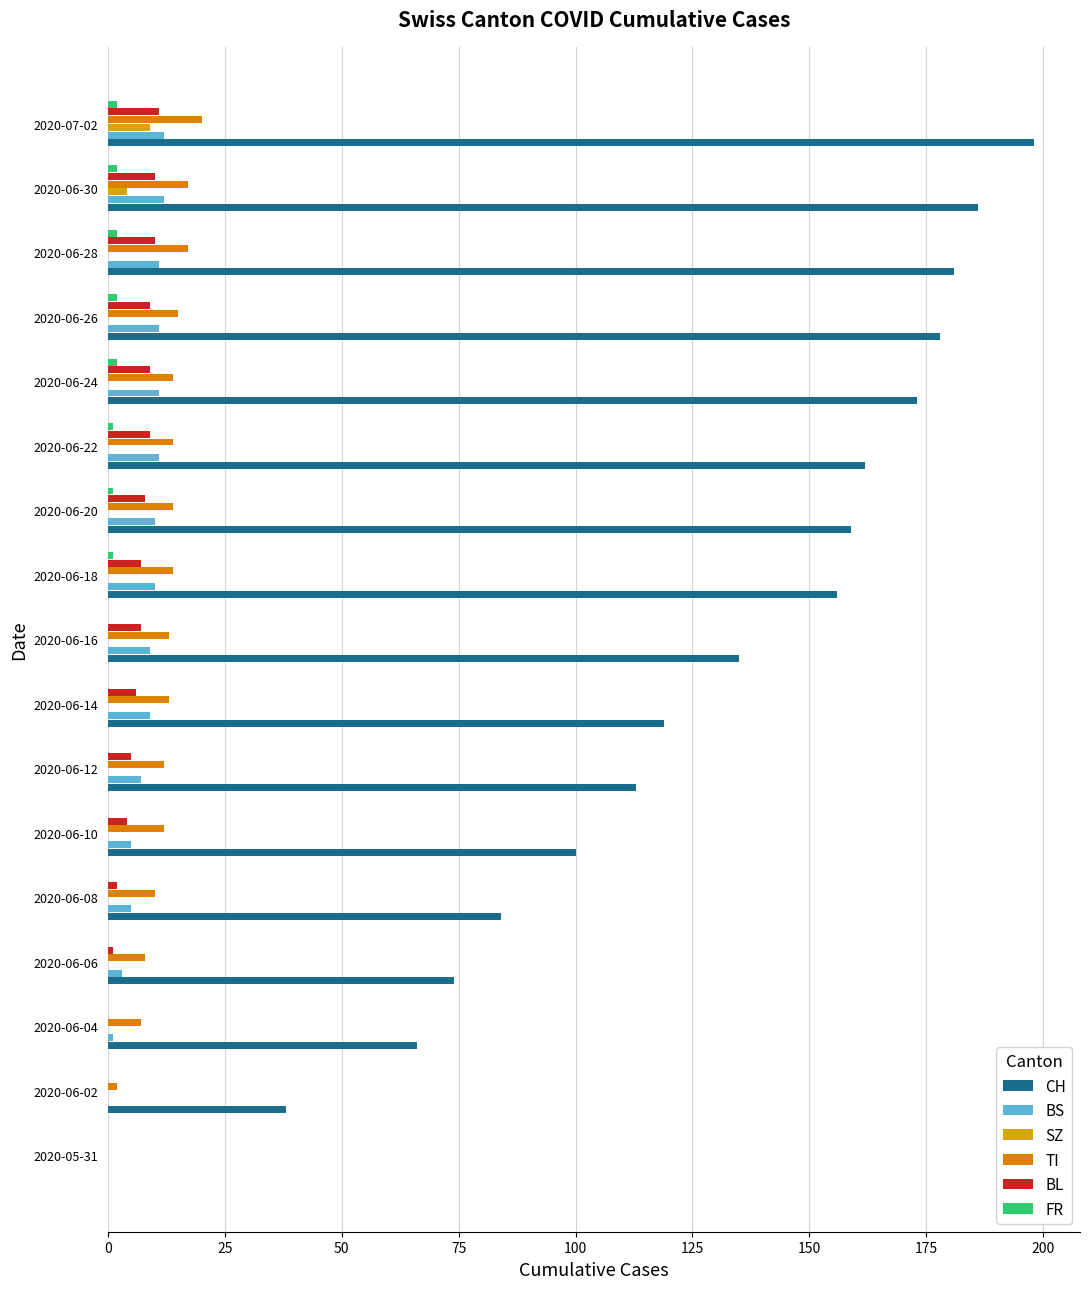

At which category is the sum across all series the highest?

2020-07-02